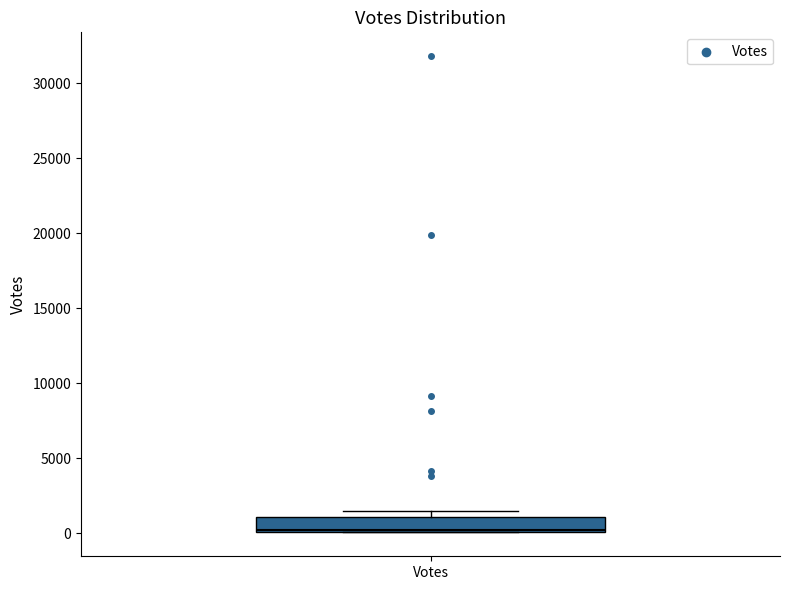

Read this box plot against the y-axis: the position of the median line, the range covered by the box, and the ends of both whiskers. The values are not printed on the chart, so give them approximately, as read against the axis.

median 0, box 0 to 1000, whiskers 0 to 1500